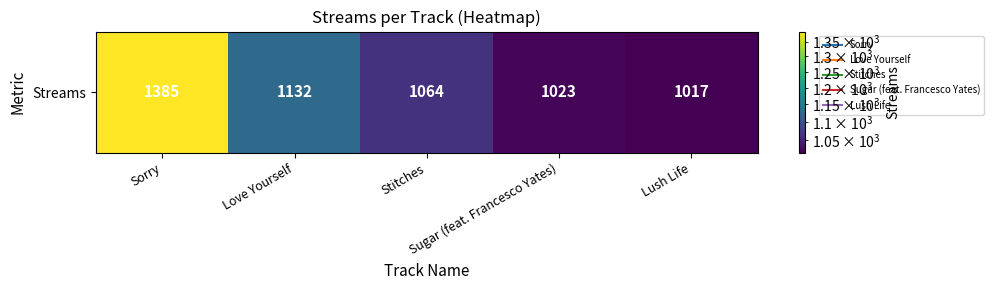

How many data points are less than 1064?

2